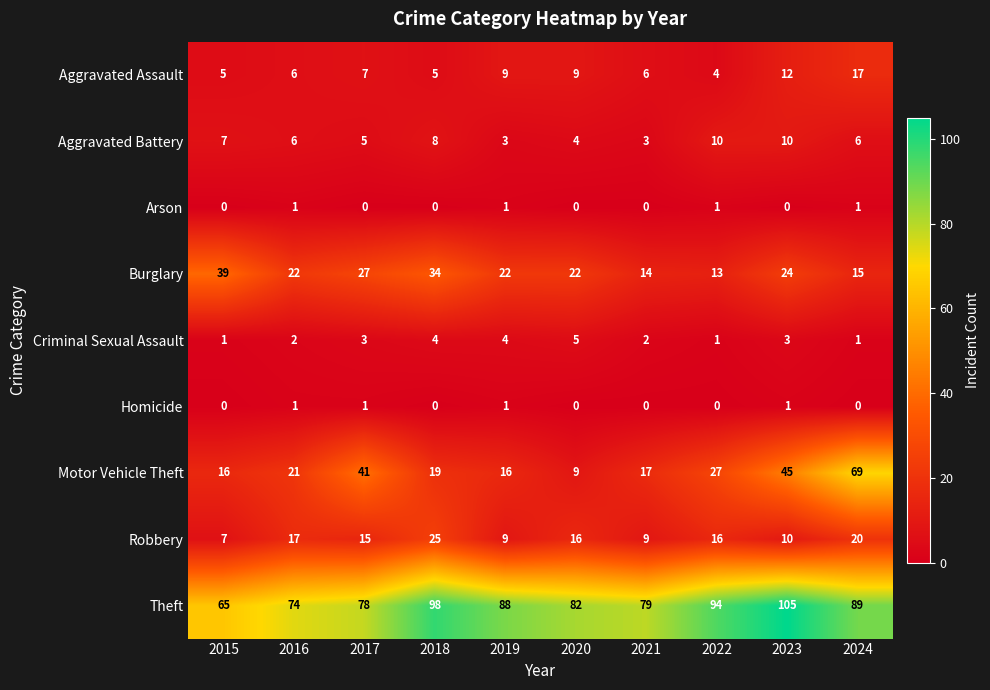

What is the greatest value displayed?

105